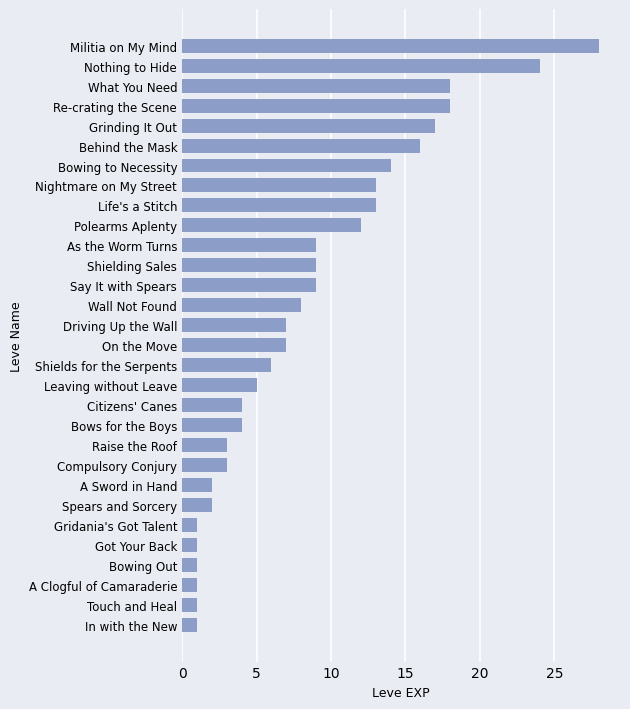

Reading bottom to top, transcribe all the data shown in this chart.

In with the New=1	Touch and Heal=1	A Clogful of Camaraderie=1	Bowing Out=1	Got Your Back=1	Gridania's Got Talent=1	Spears and Sorcery=2	A Sword in Hand=2	Compulsory Conjury=3	Raise the Roof=3	Bows for the Boys=4	Citizens' Canes=4	Leaving without Leave=5	Shields for the Serpents=6	On the Move=7	Driving Up the Wall=7	Wall Not Found=8	Say It with Spears=9	Shielding Sales=9	As the Worm Turns=9	Polearms Aplenty=12	Life's a Stitch=13	Nightmare on My Street=13	Bowing to Necessity=14	Behind the Mask=16	Grinding It Out=17	Re-crating the Scene=18	What You Need=18	Nothing to Hide=24	Militia on My Mind=28